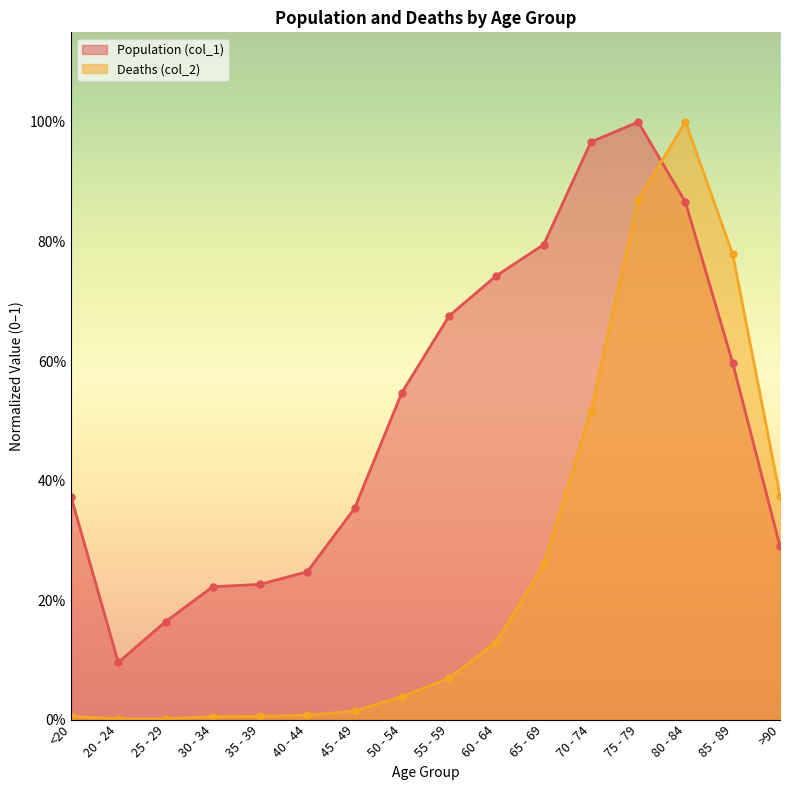

At which label does Deaths (col_2) reach its peak?

80 - 84